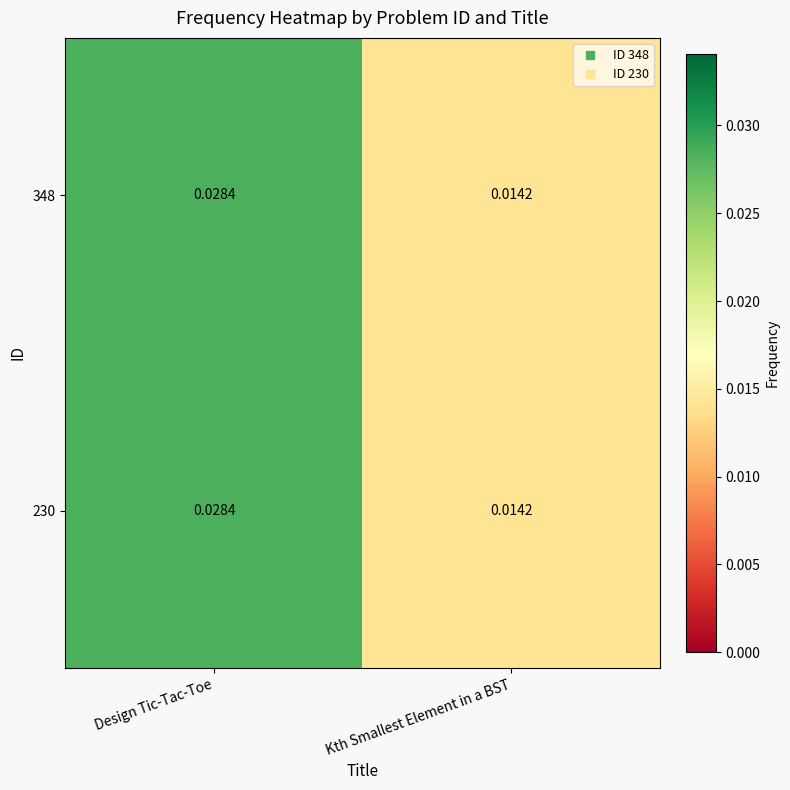

At which category does the chart reach its minimum across all series?

Kth Smallest Element in a BST